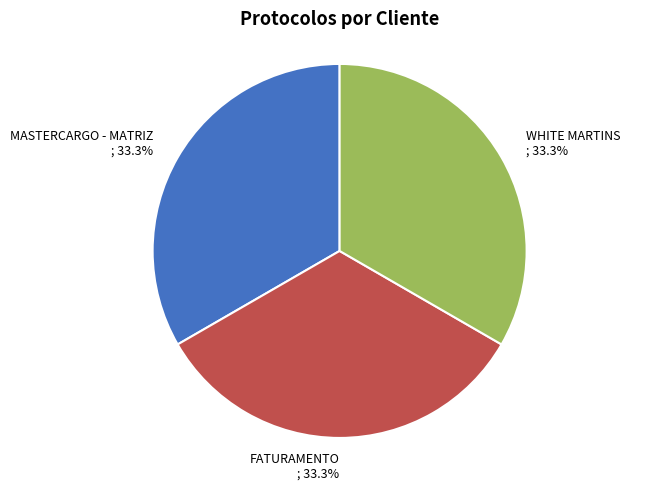

Does any single category account for the majority?

No